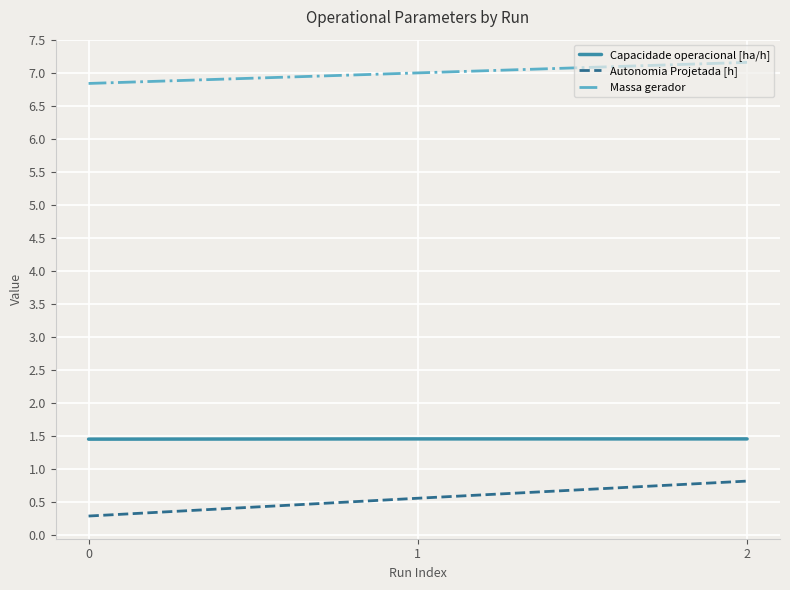

At how many categories does at least one series exceed 3?

3